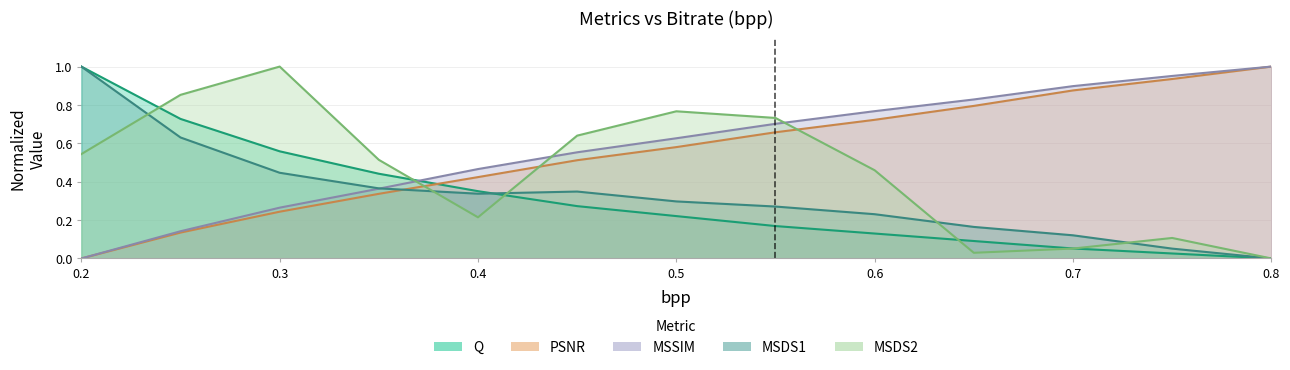

Is the value of PSNR at 11 greater than the value of Q at 7?

Yes